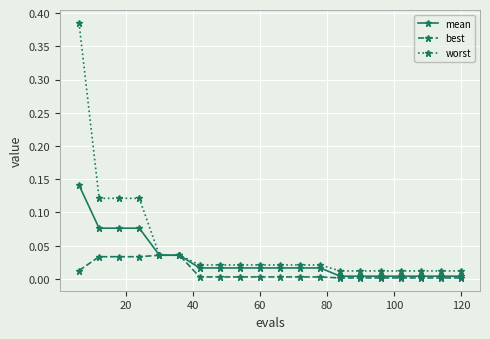

Which series has the largest total across all categories?

worst